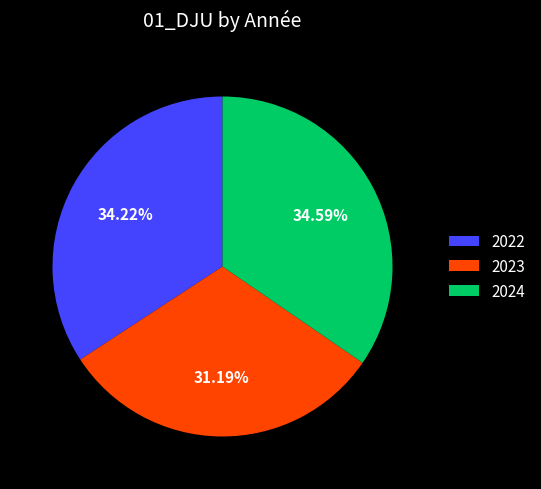

What is the total percentage of 2023 and 2022?

65.4%